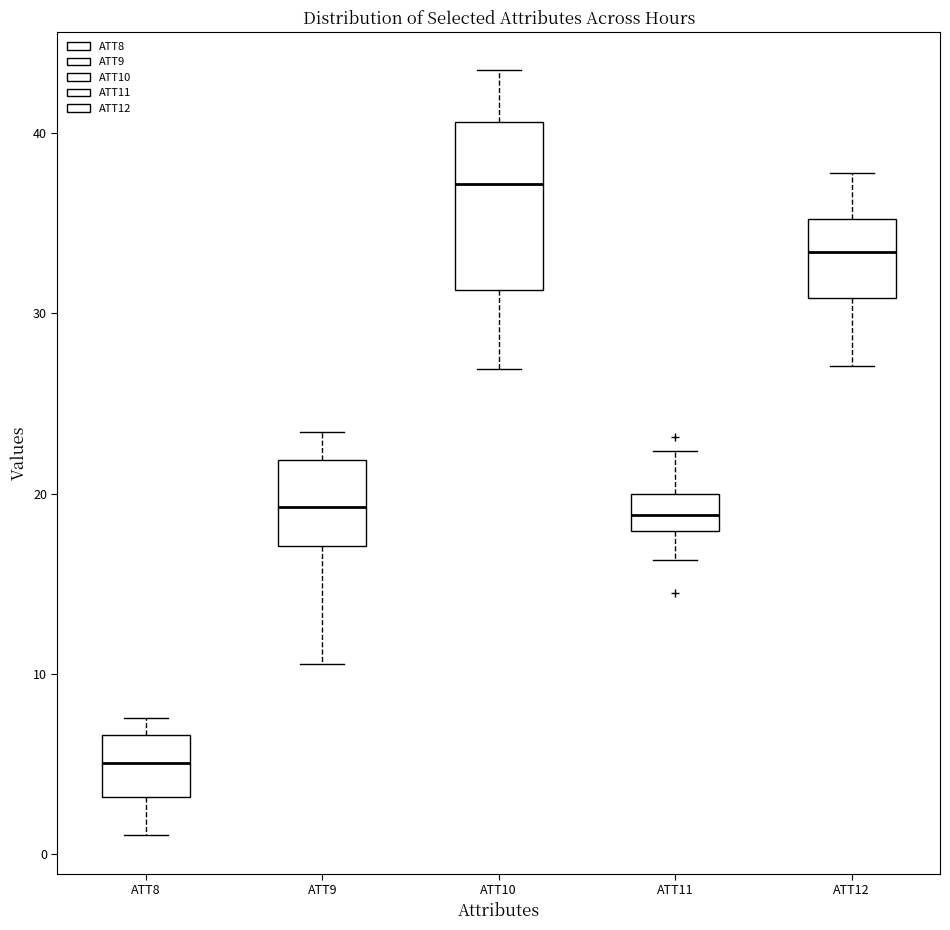

Where is the lower edge of the box for ATT8 on the y-axis? The values are not printed on the chart, so give them approximately, as read against the axis.

3